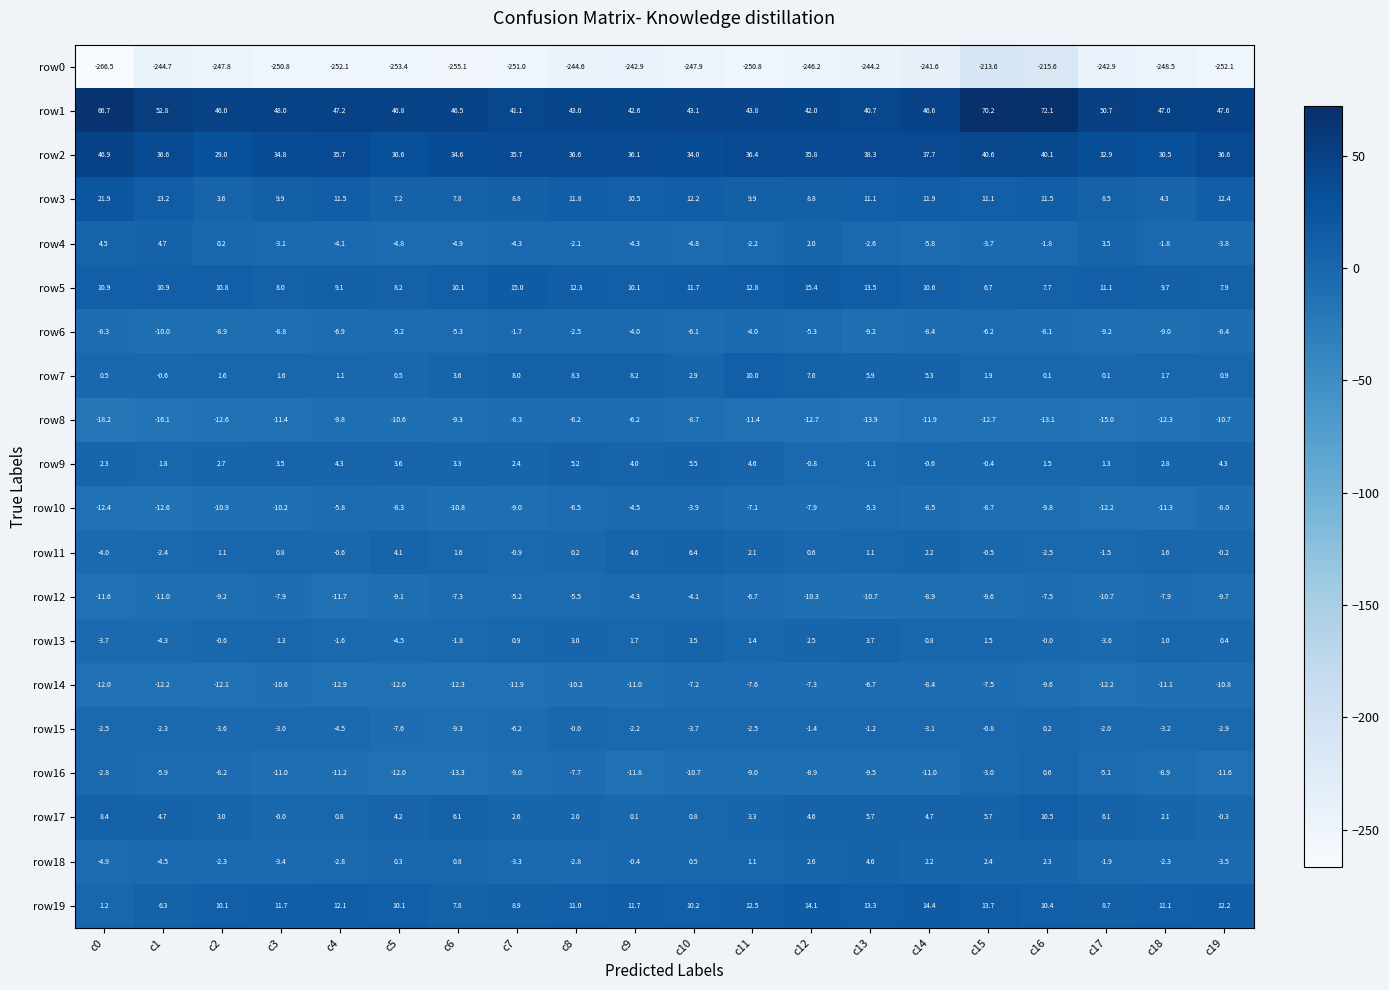

What value does the row2 series have at c2?

29.0